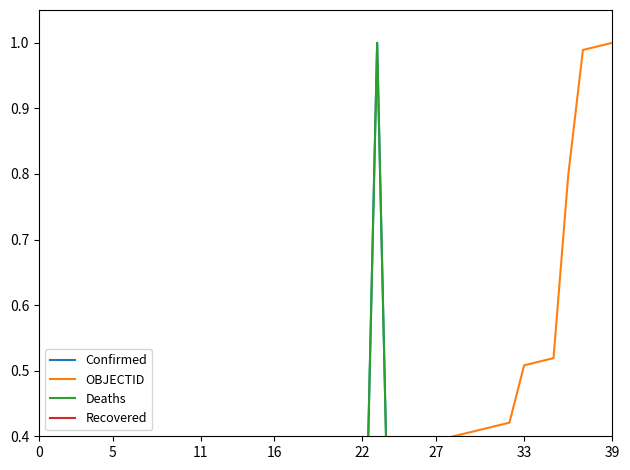

True or false: Deaths and Recovered intersect in this chart.

False